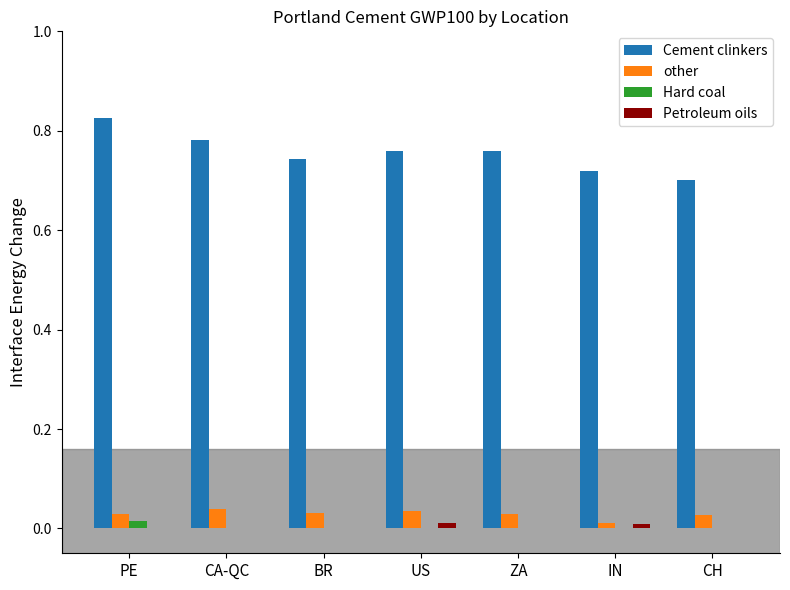

At which label does Cement clinkers reach its peak?

PE